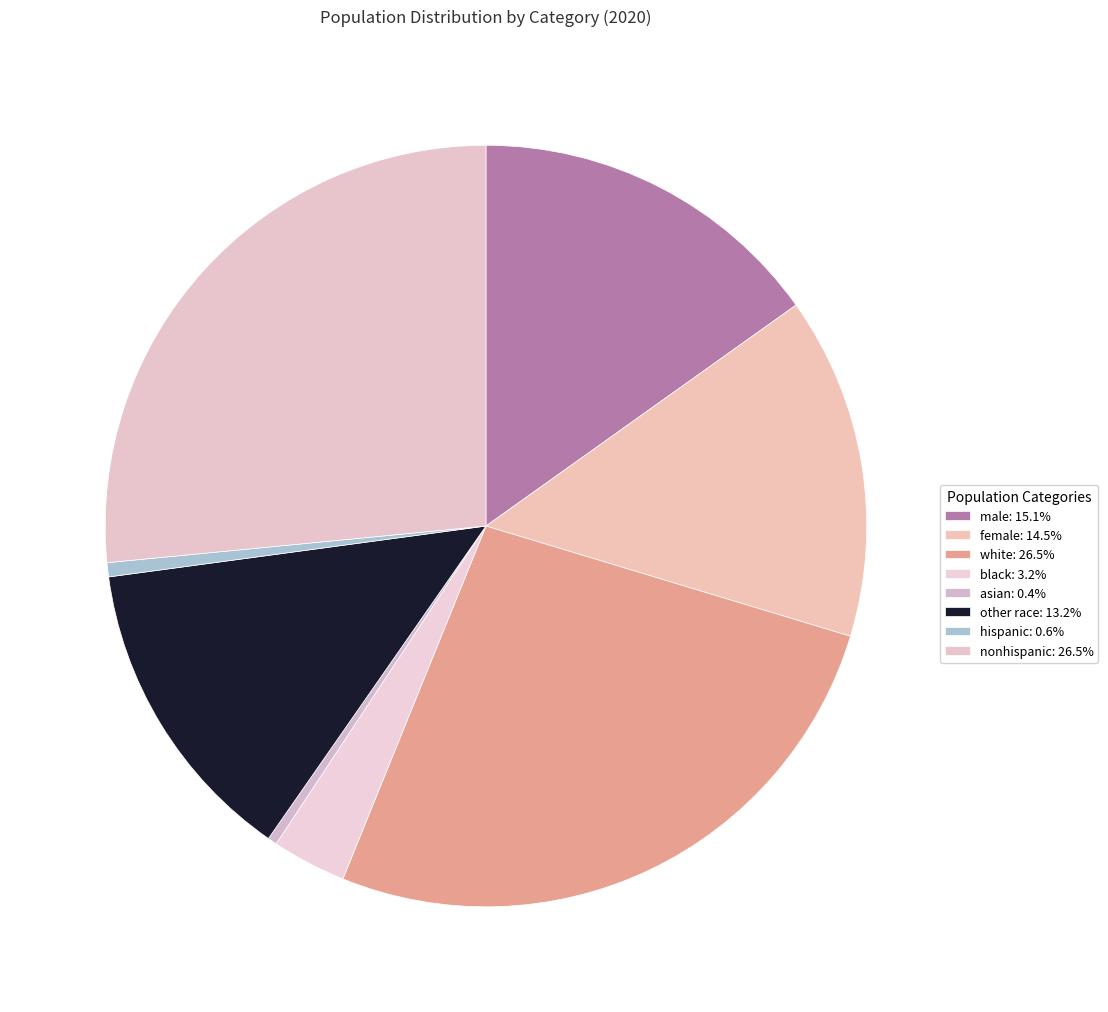

To the nearest percent, what is the combined percentage of nonhispanic and white?

53%